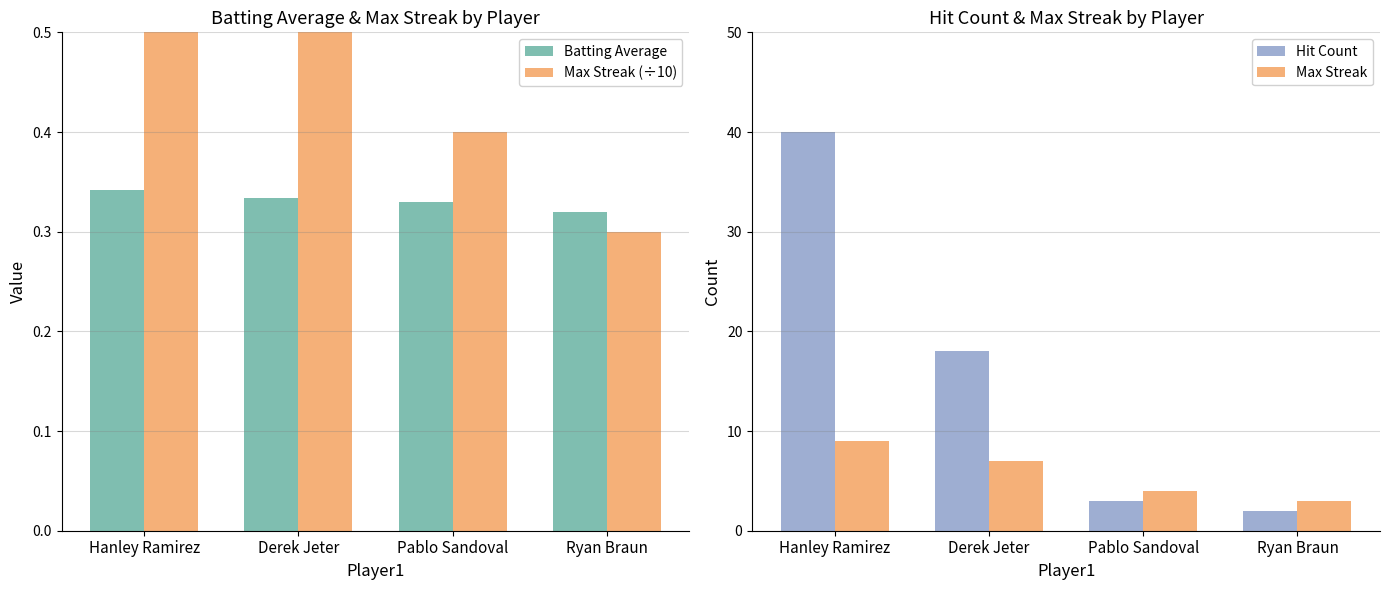

What is the difference between the maximum and minimum values in the Hit Count series?

38